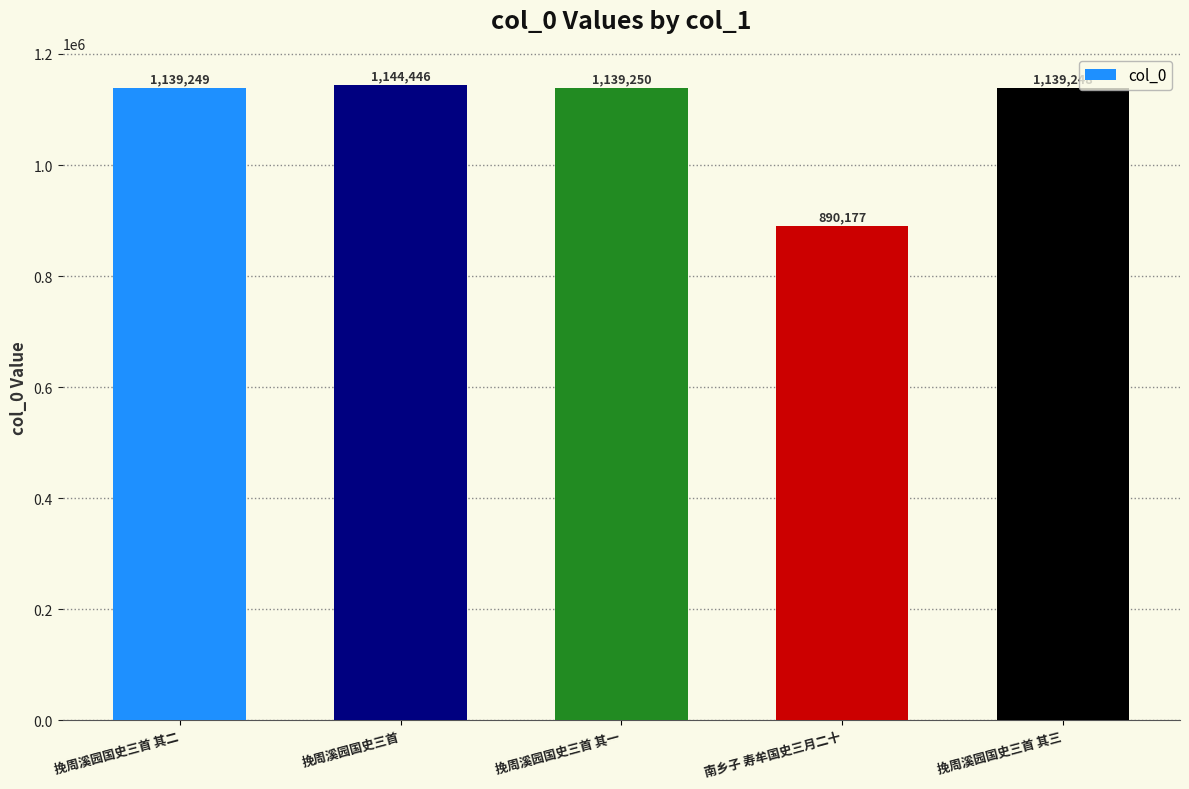

What is the difference between the values at 挽周溪园国史三首 其一 and 挽周溪园国史三首 其三?

2